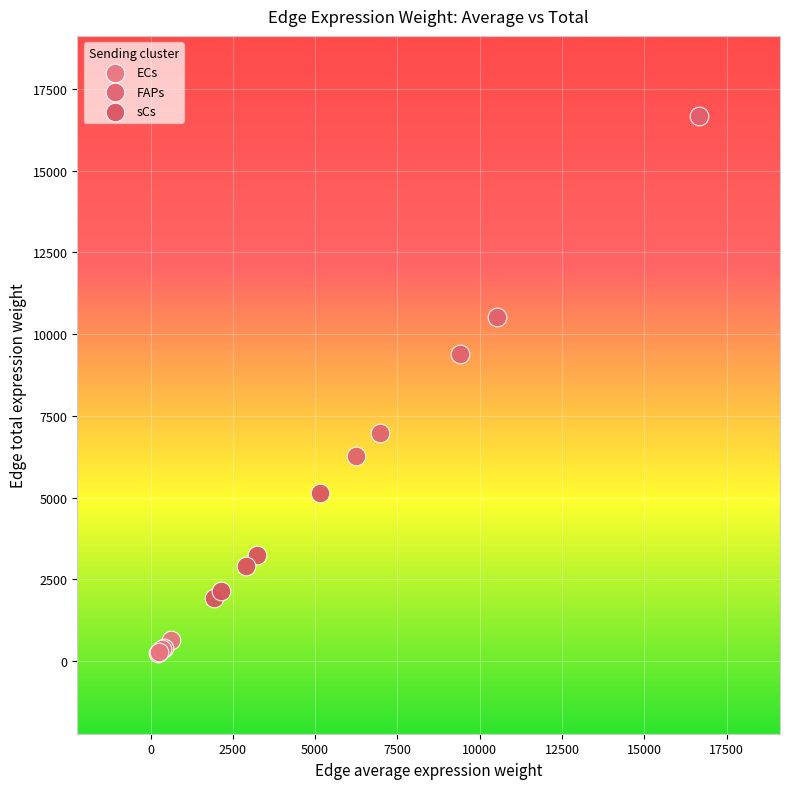

Which series contains the lowest Y value?

ECs